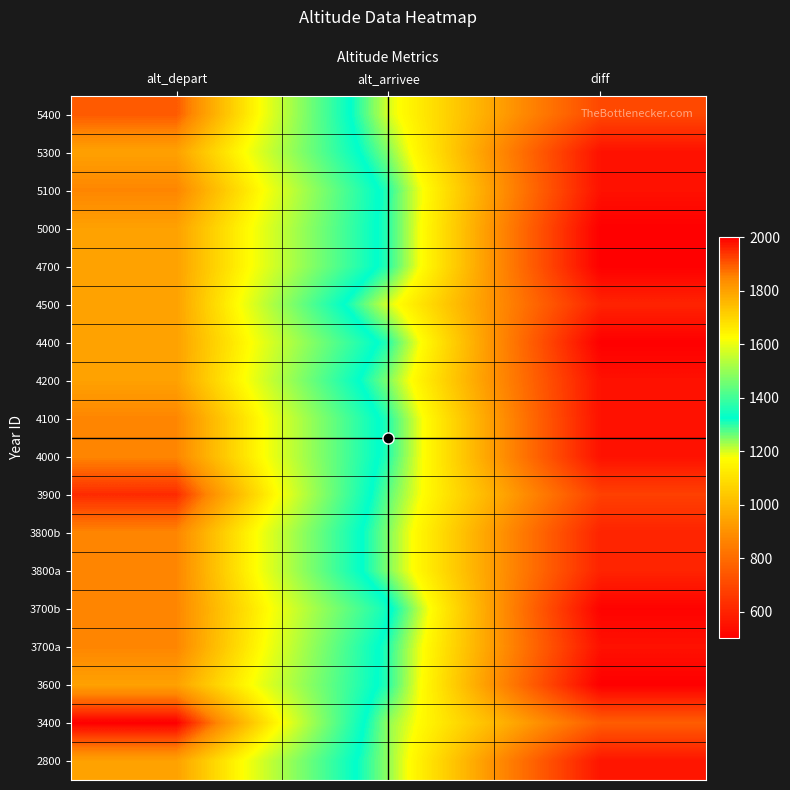

What is the smallest value displayed?

500